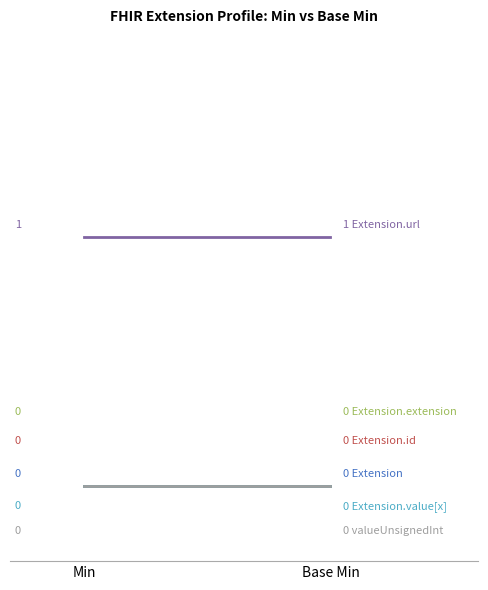

Reading left to right, extract all data points from this chart.

Extension: Min=0	Base Min=0
Extension.id: Min=0	Base Min=0
Extension.extension: Min=0	Base Min=0
Extension.url: Min=1	Base Min=1
Extension.value[x]: Min=0	Base Min=0
Extension.value[x]:valueUnsignedInt: Min=0	Base Min=0